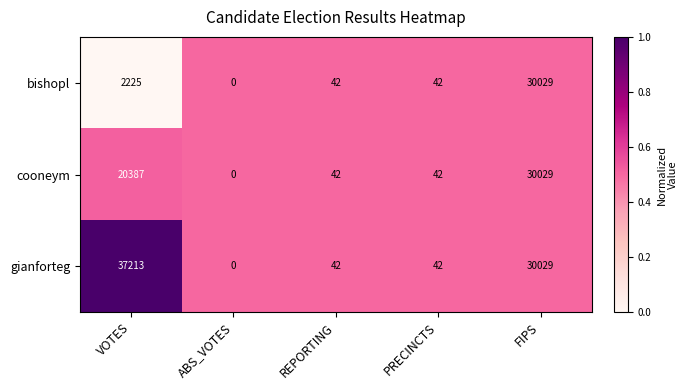

Reading left to right, transcribe all the data shown in this chart.

bishopl: 2225	0	42	42	30029
cooneym: 20387	0	42	42	30029
gianforteg: 37213	0	42	42	30029